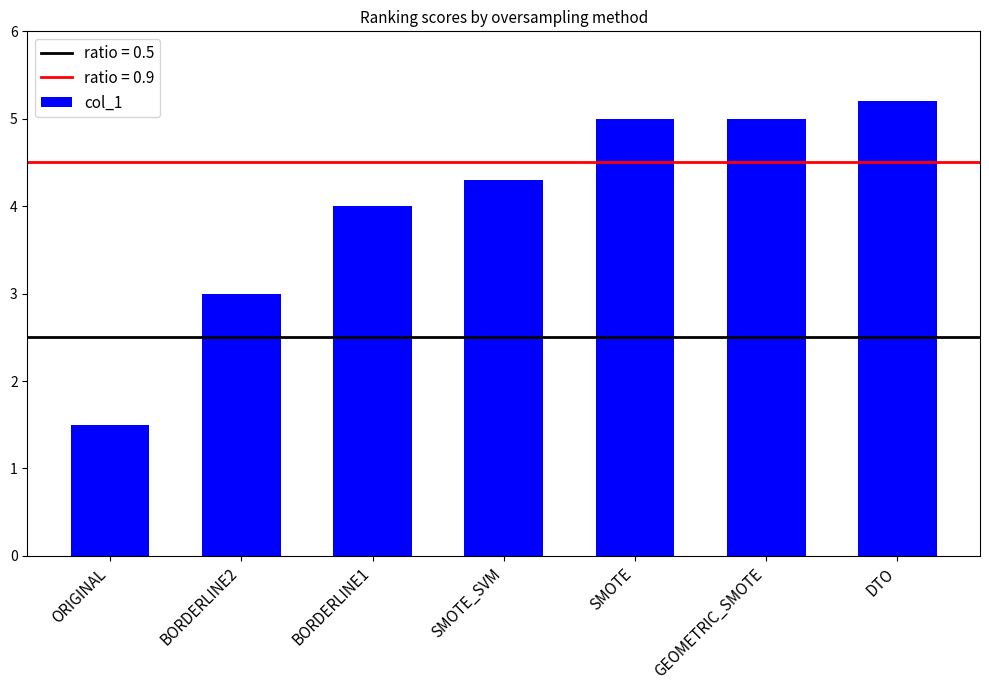

True or false: the data shows 7.8 at SMOTE.

False